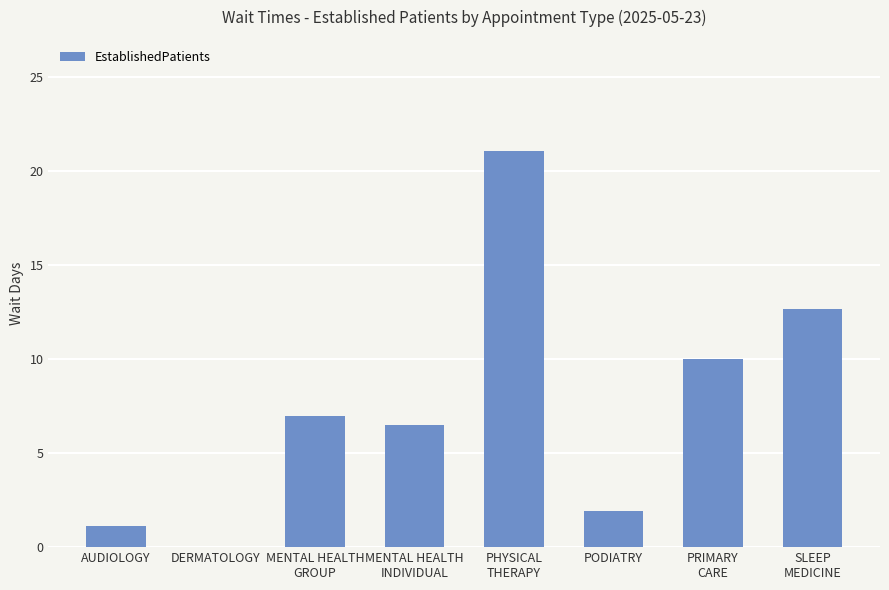

What is the average value?

7.5